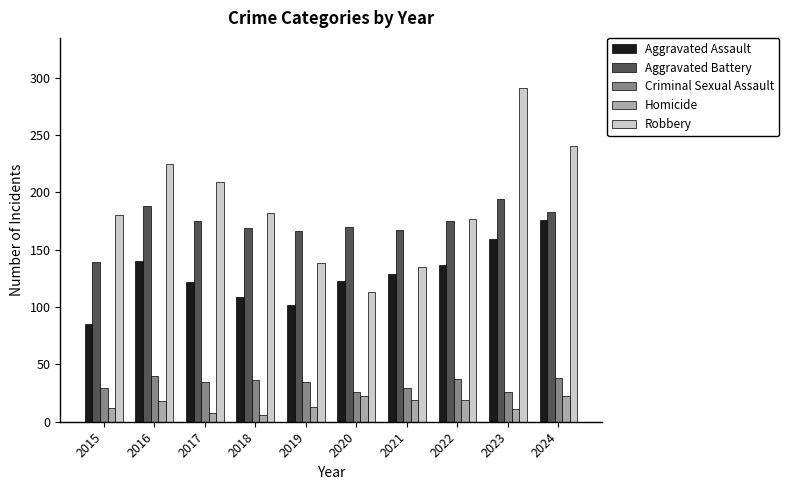

What is the sum of the Robbery values at 2017 and 2016?

434